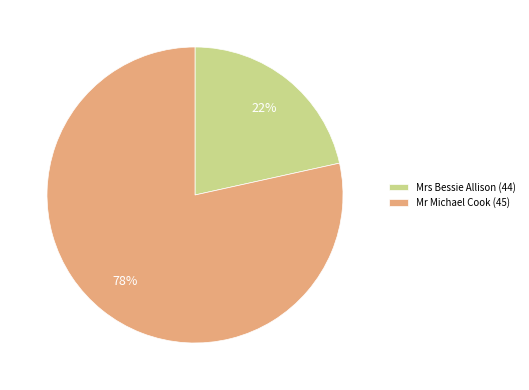

To the nearest percent, what is the combined percentage of Mrs Bessie Allison (44) and Mr Michael Cook (45)?

100%